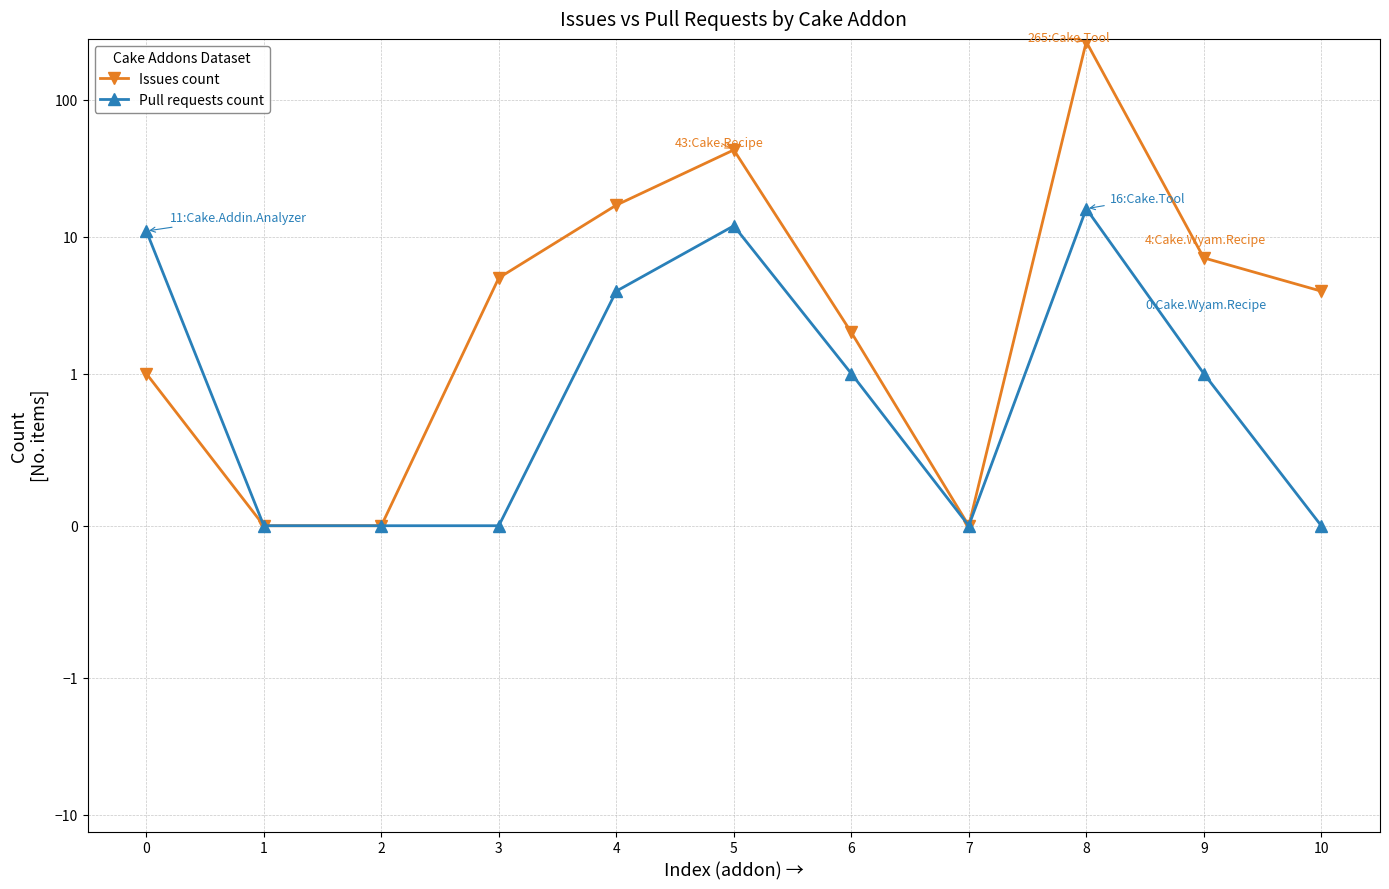

Count the number of data series in this chart.

2